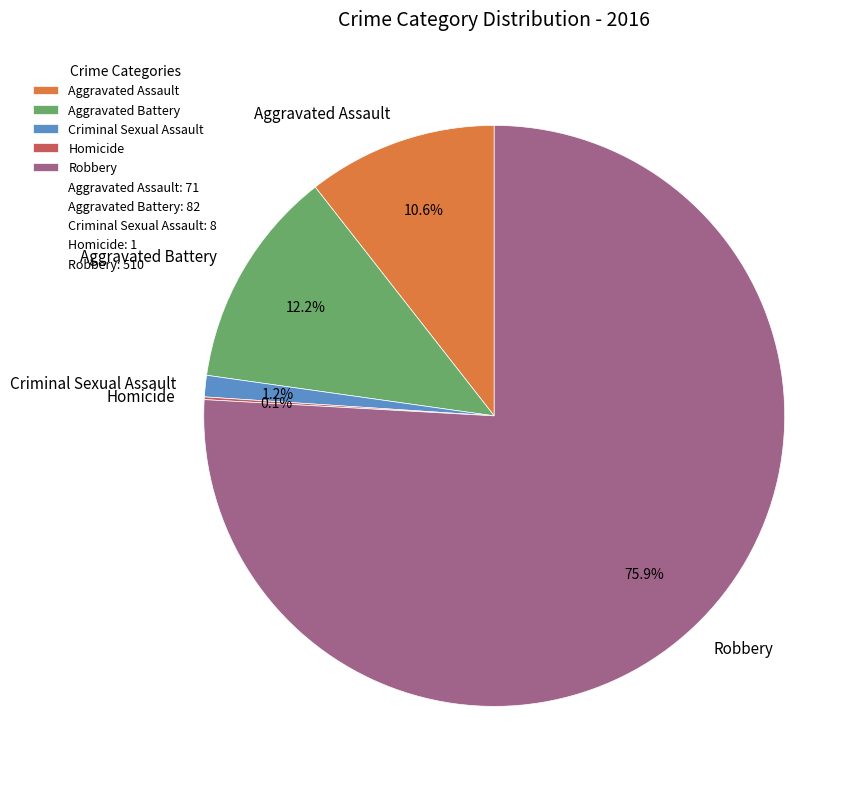

What is the largest slice in the pie chart?

Robbery